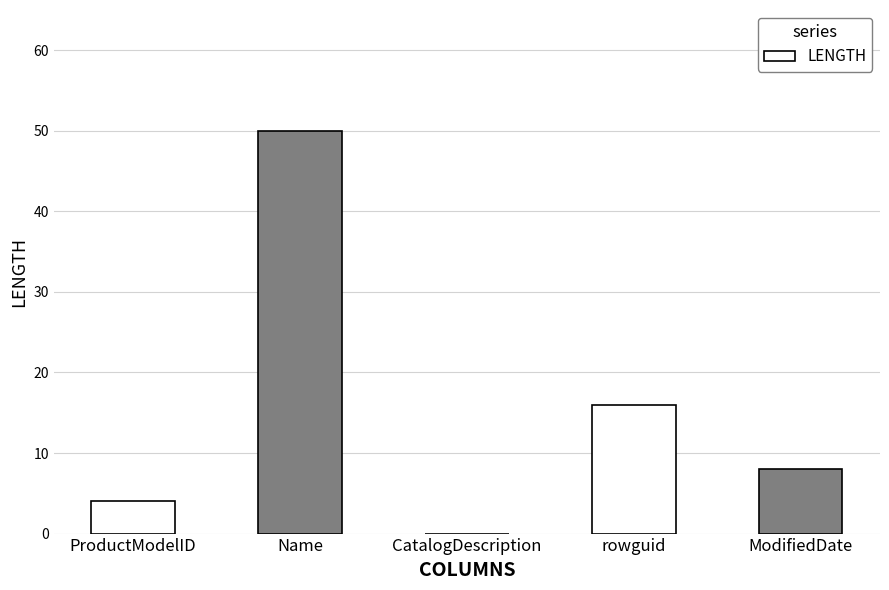

What is the change in value from CatalogDescription to rowguid?

+16